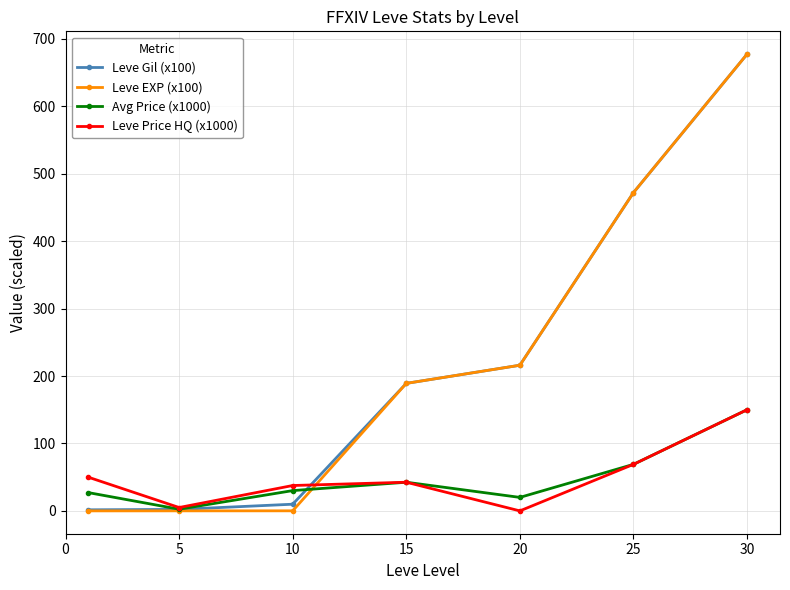

What is the value of the Avg Price (x1000) point at the 2nd from the left?

2.5